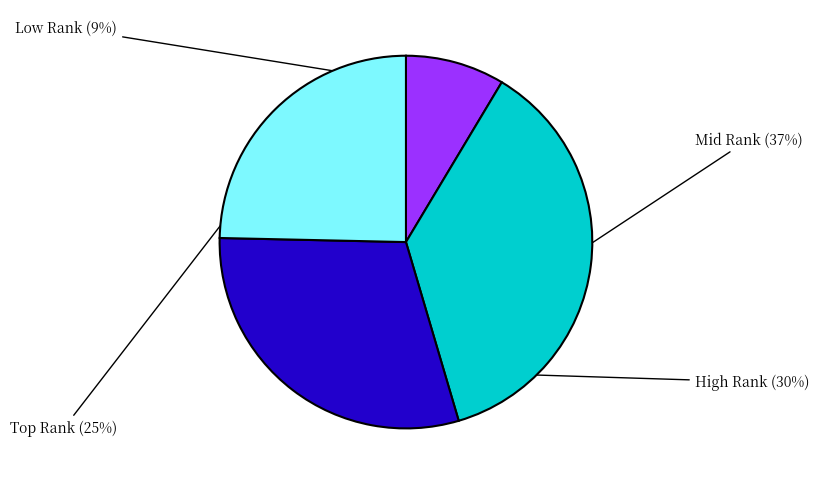

Count the number of slices in the pie.

4